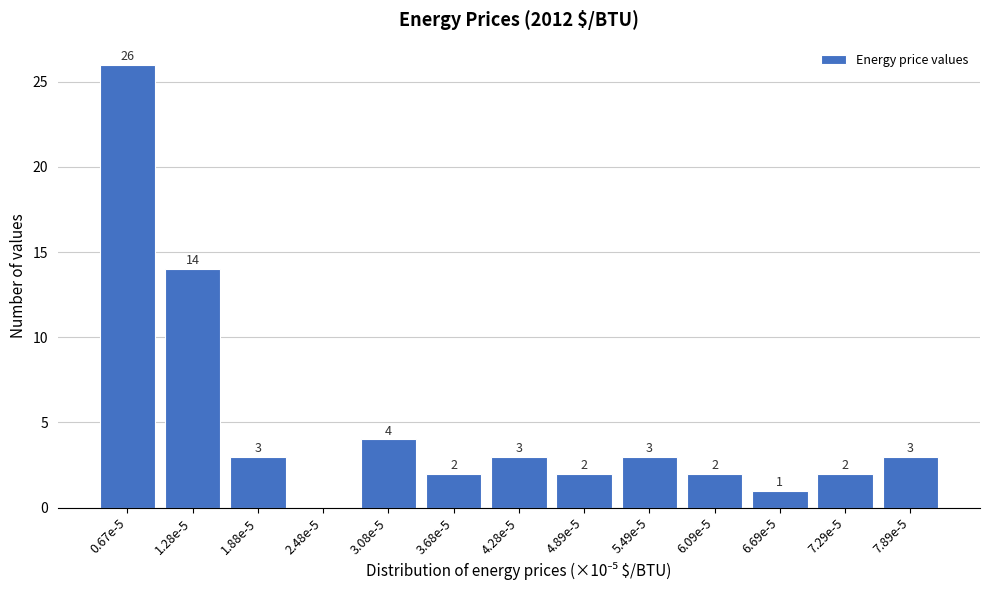

Reading right to left, transcribe all the data shown in this chart.

7.89e-5=3	7.29e-5=2	6.69e-5=1	6.09e-5=2	5.49e-5=3	4.89e-5=2	4.28e-5=3	3.68e-5=2	3.08e-5=4	2.48e-5=0	1.88e-5=3	1.28e-5=14	0.67e-5=26